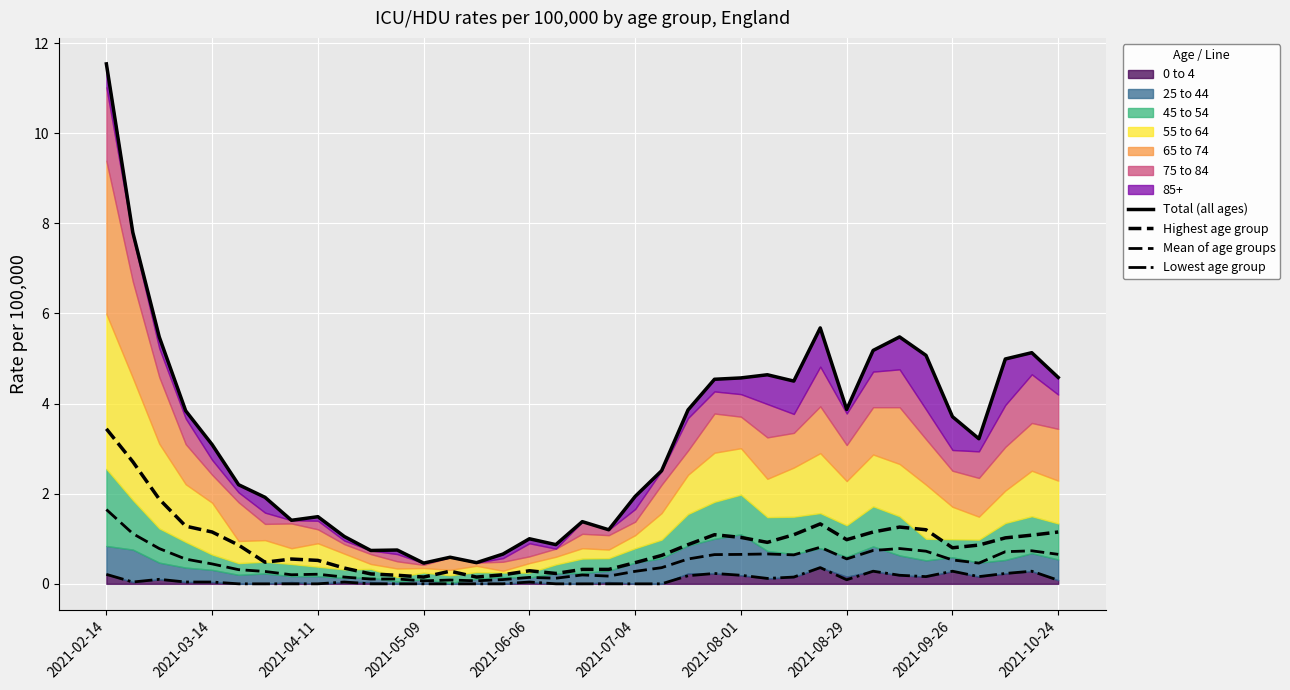

In Highest age group, how many points are higher than both neighbors (excluding endpoints)?

6